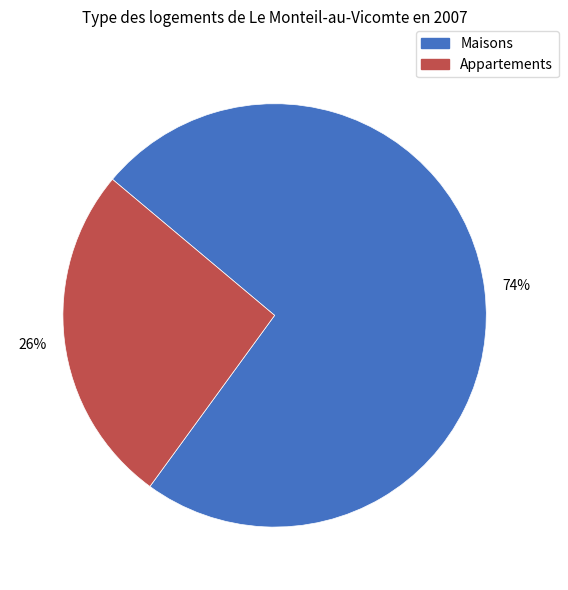

To the nearest percent, what is the average slice percentage?

50%